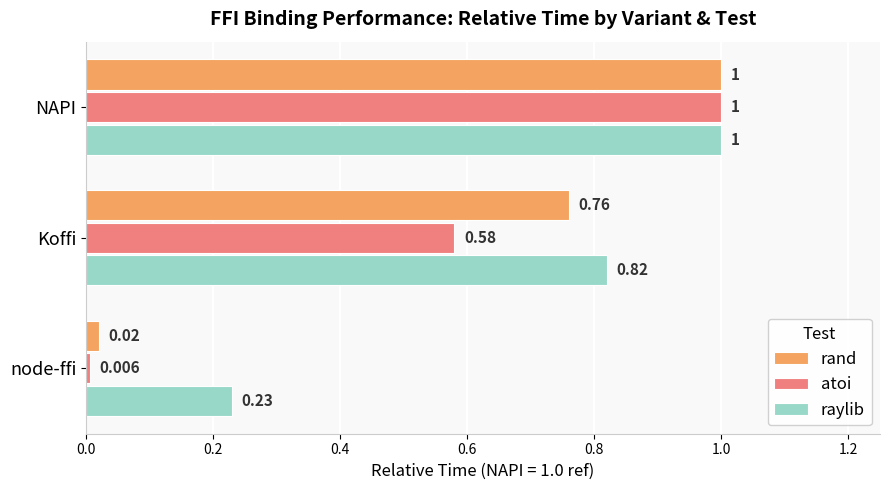

Rank the series by their average value, from lowest to highest.

atoi, rand, raylib